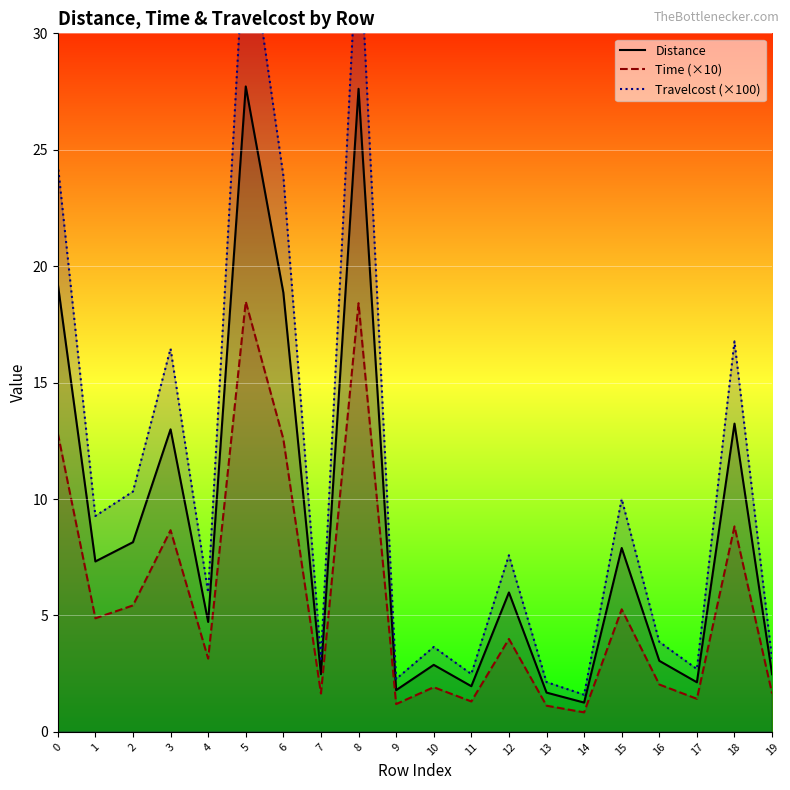

What value does the Time (×10) series have at 12?

4.0